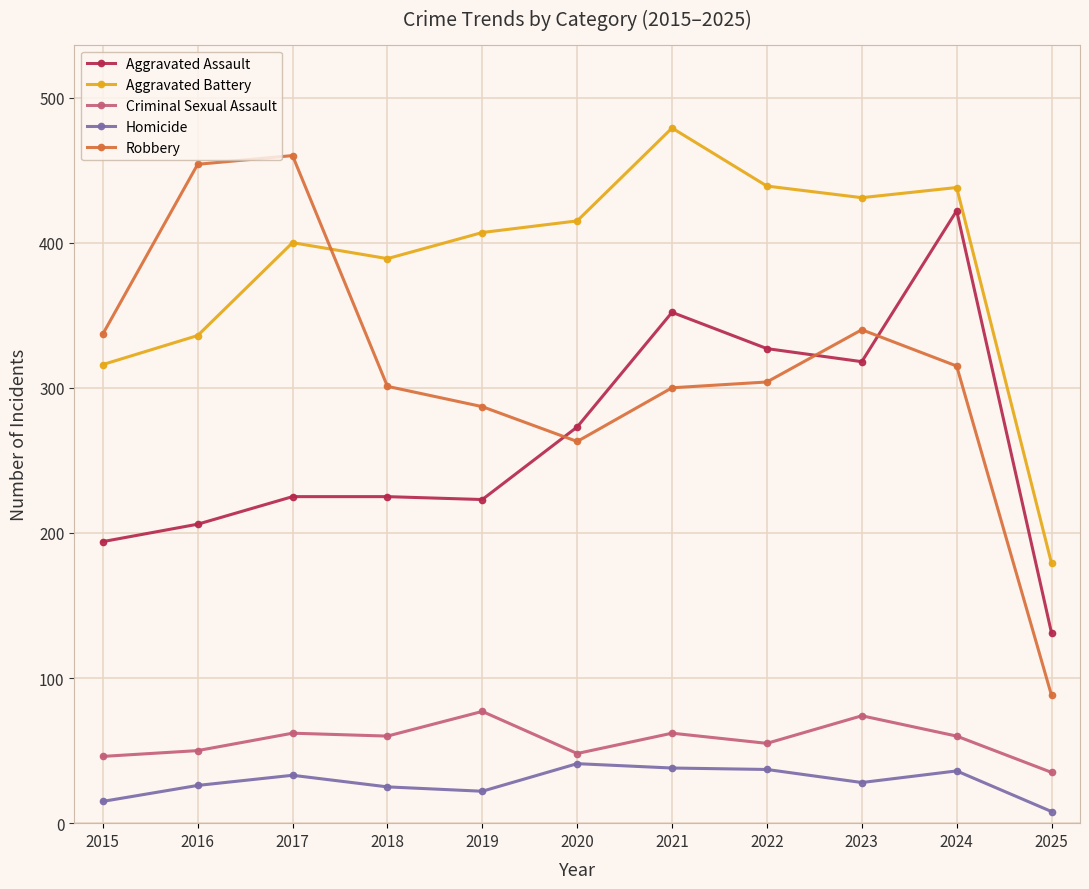

What value does the Aggravated Assault series have at 2019?

223